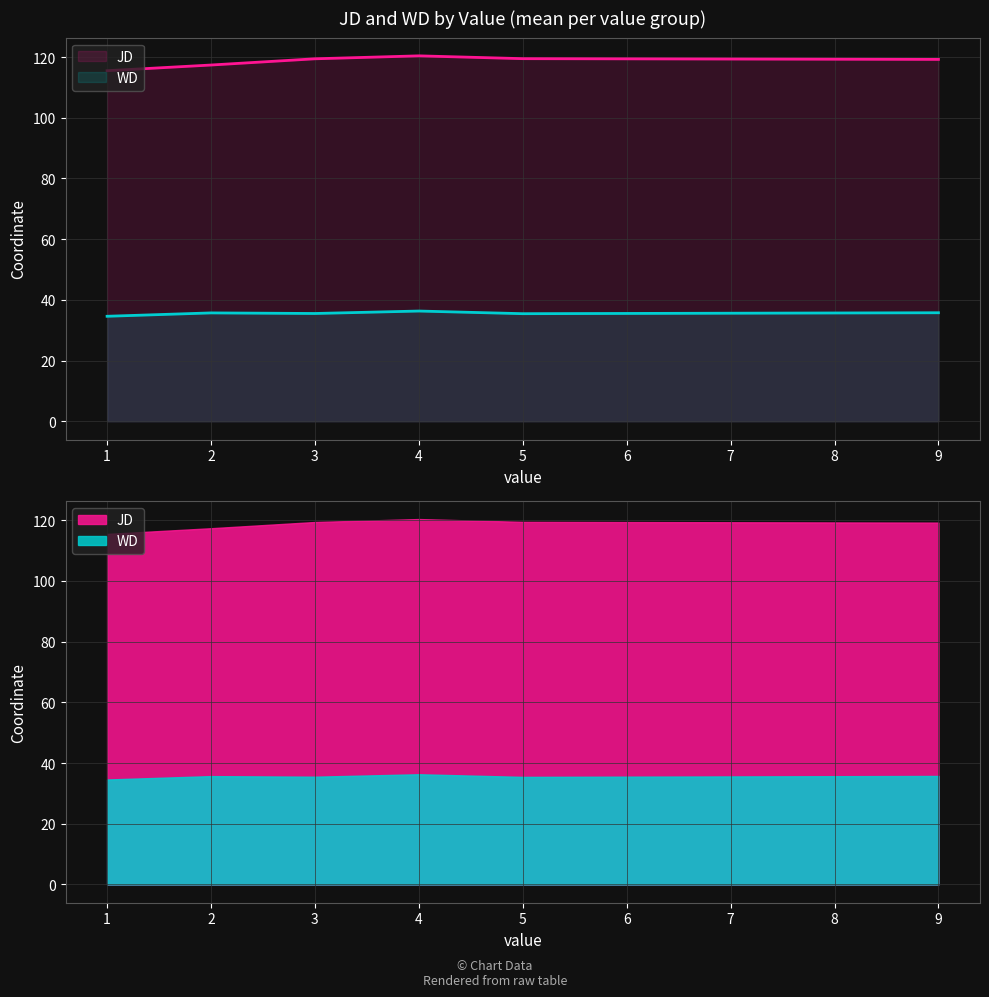

Which series changed the most between 2 and 4?

JD